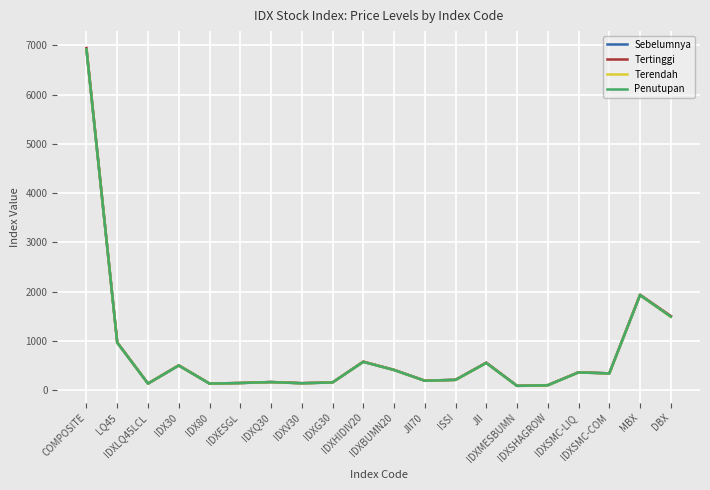

Does the chart display data point markers on the line(s)?

No